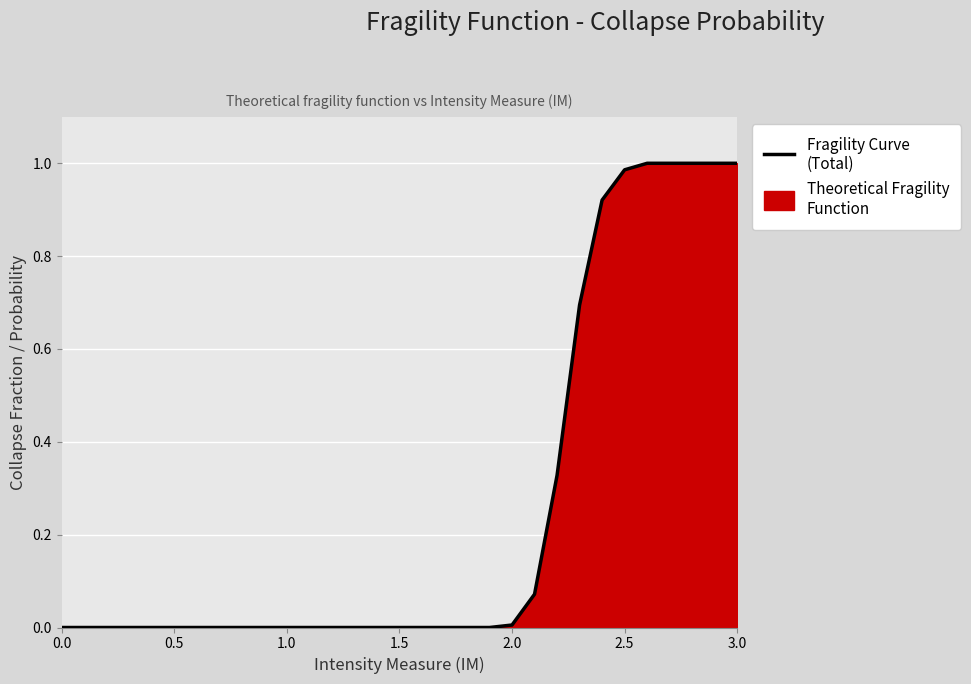

The value at 3.0 is 0.7. True or false?

False